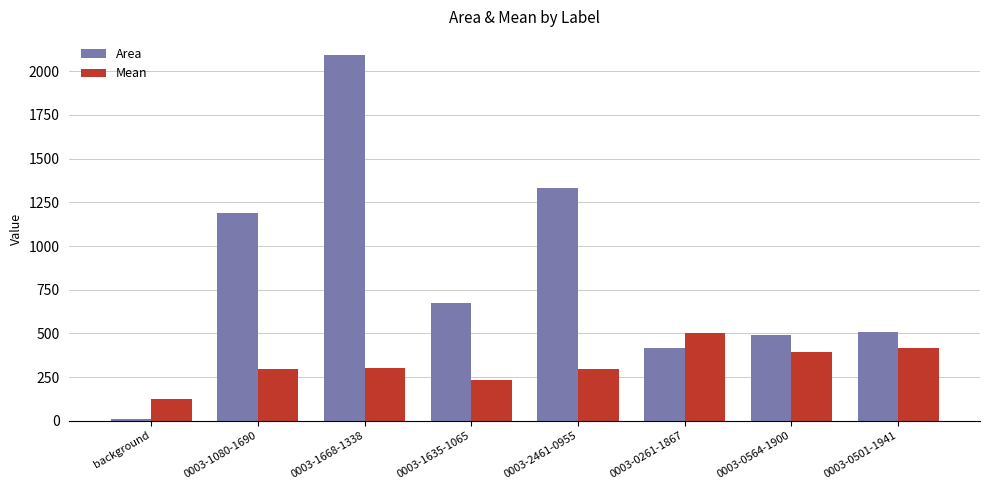

List the series in order of their overall mean, lowest first.

Mean, Area